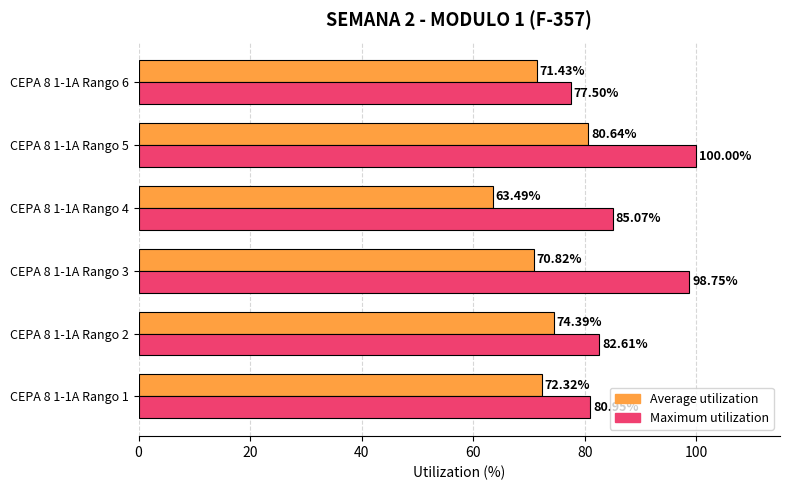

At which category is the sum across all series the highest?

CEPA 8 1-1A Rango 5